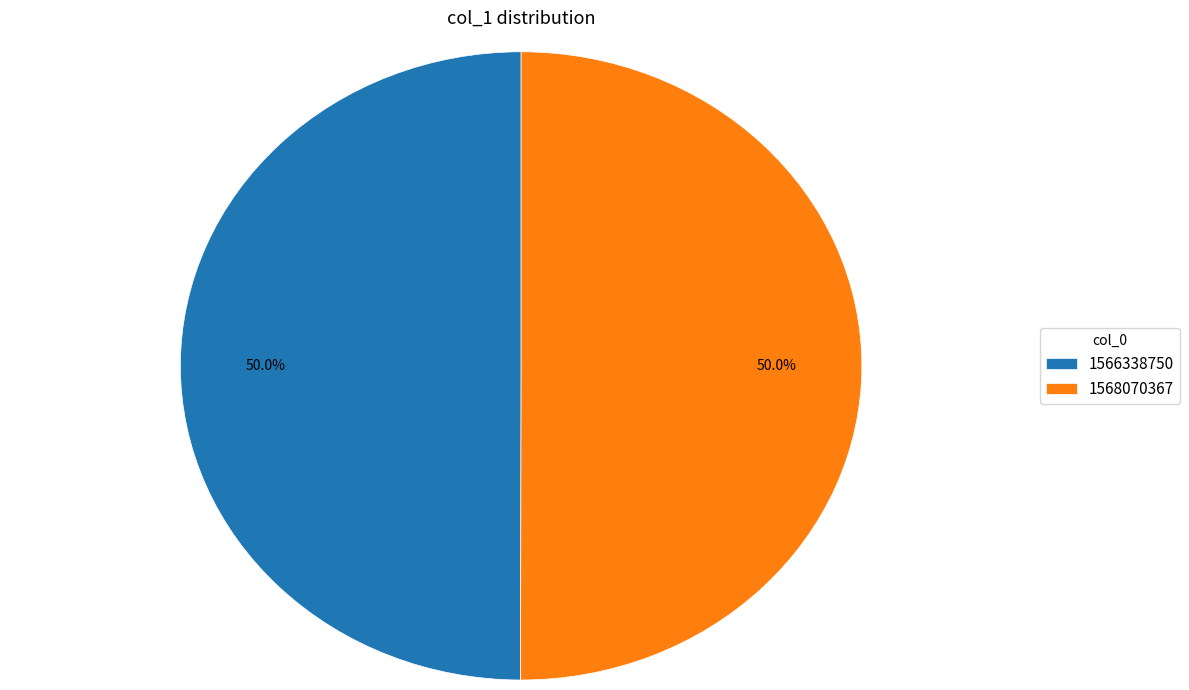

What is the ratio of the value at 1568070367 to the value at 1566338750?

1.0